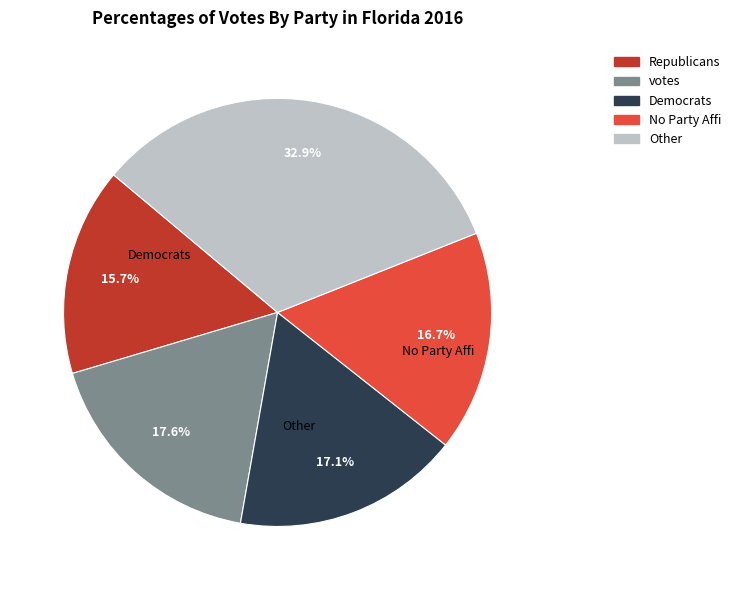

Is there a majority slice in this chart?

No